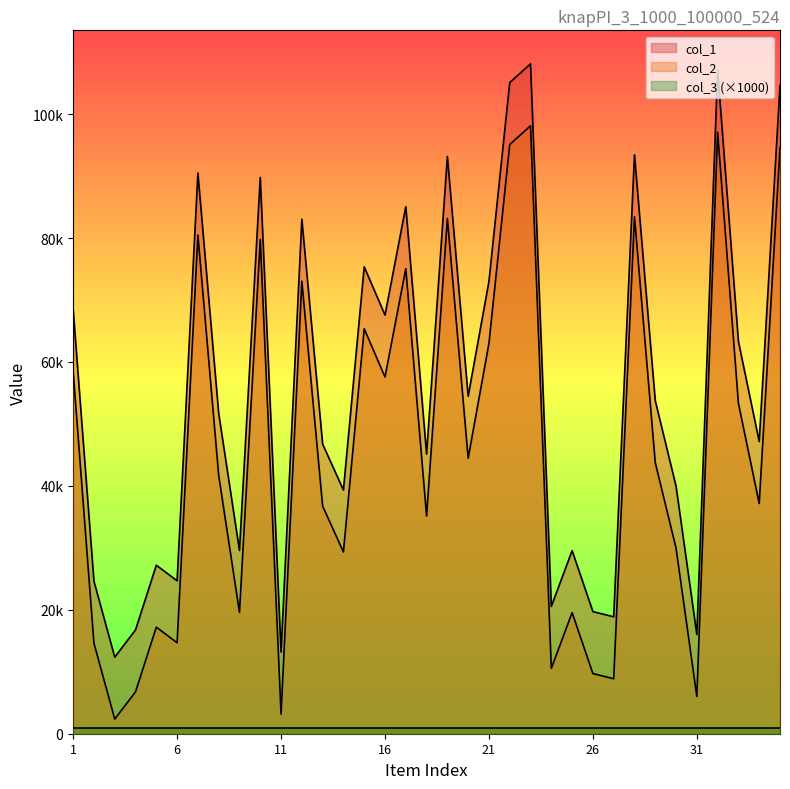

At how many categories does at least one series exceed 27039?

26